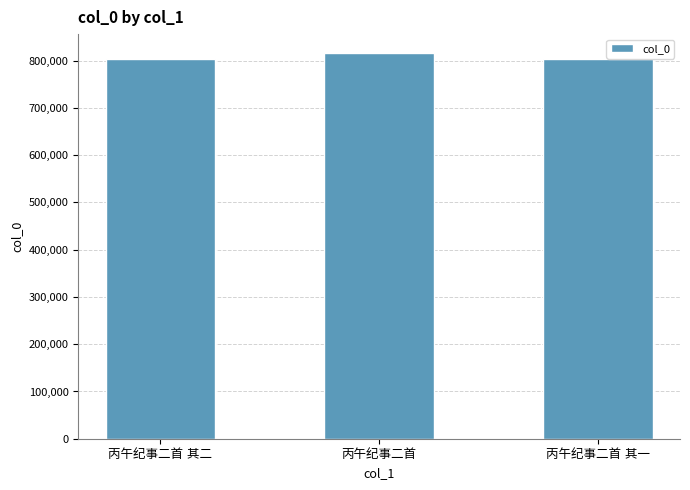

What is the sum of all values?

2423279